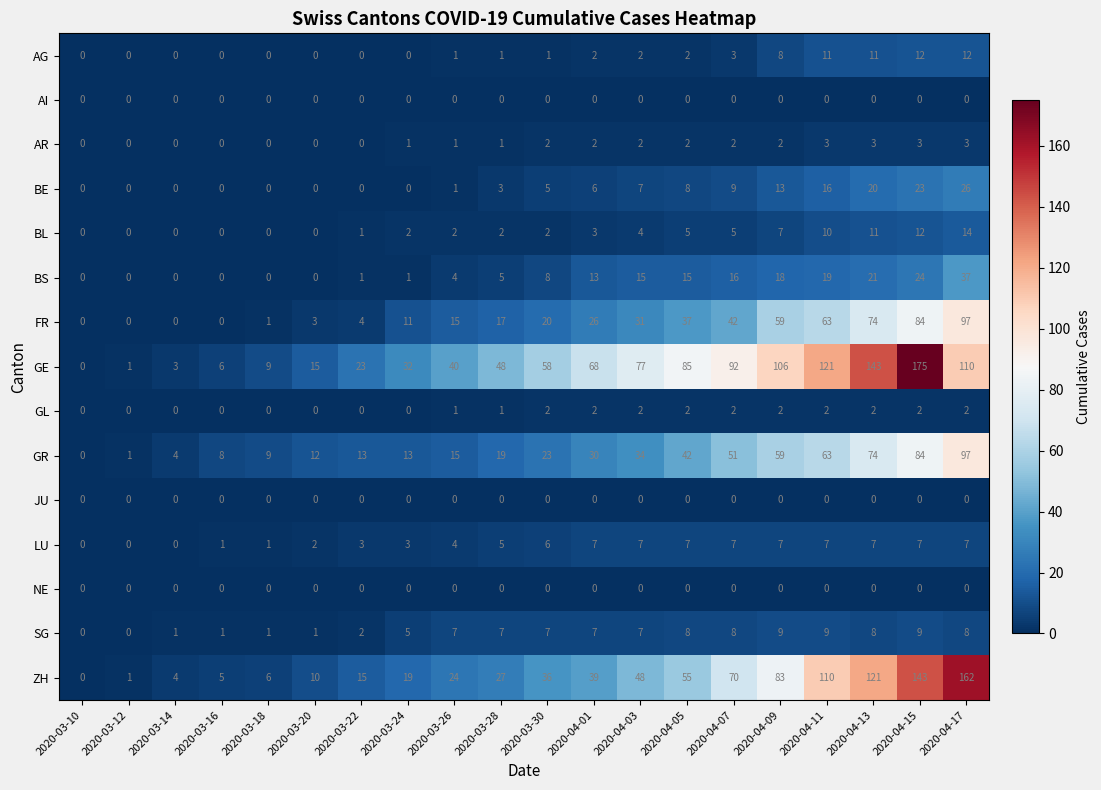

What is the sum of all BL values?

80